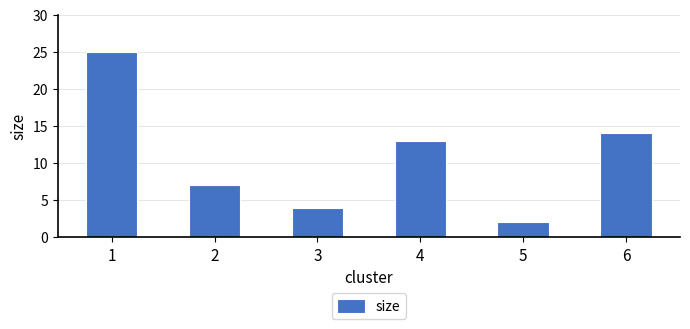

What is the average value?

11